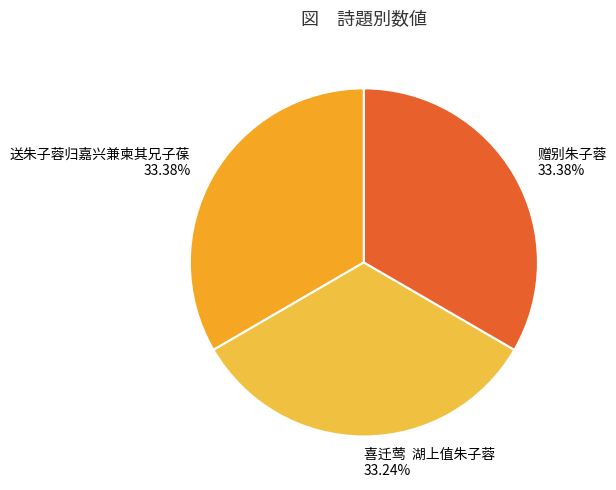

Does 送朱子蓉归嘉兴兼柬其兄子葆 represent more than half of the total?

No